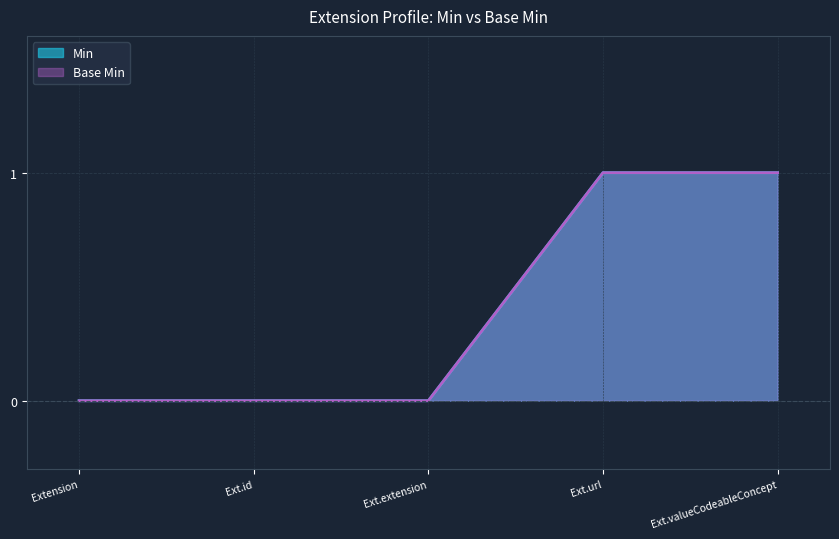

List the series in order of their peak value, lowest first.

Min, Base Min